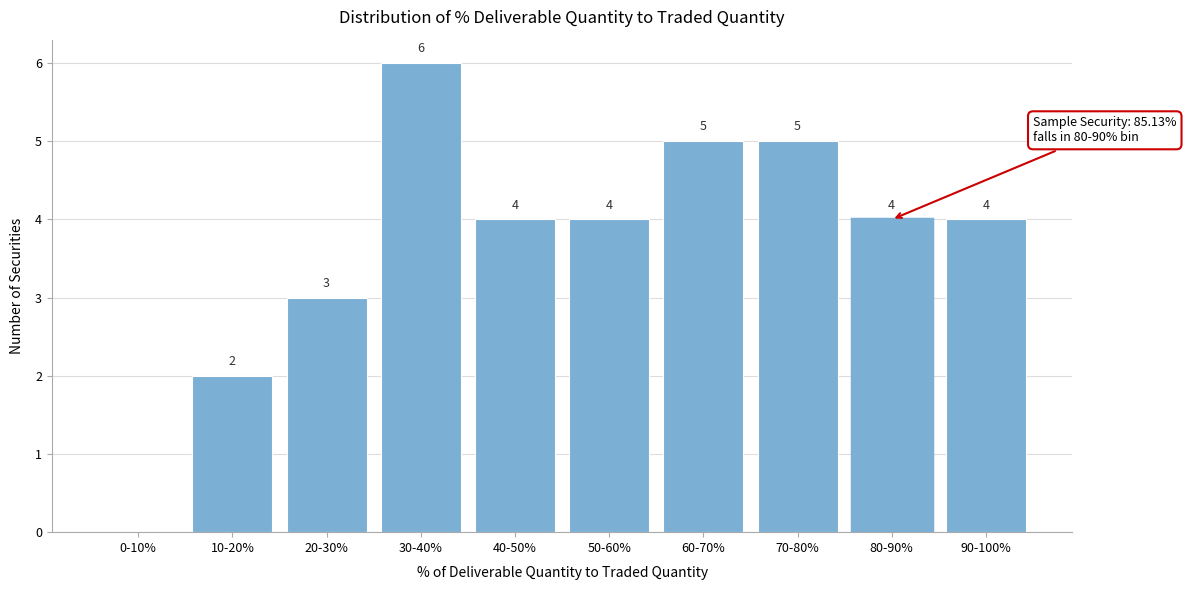

Reading left to right, what are all the values shown in this chart?

0-10%=0	10-20%=2	20-30%=3	30-40%=6	40-50%=4	50-60%=4	60-70%=5	70-80%=5	80-90%=4	90-100%=4